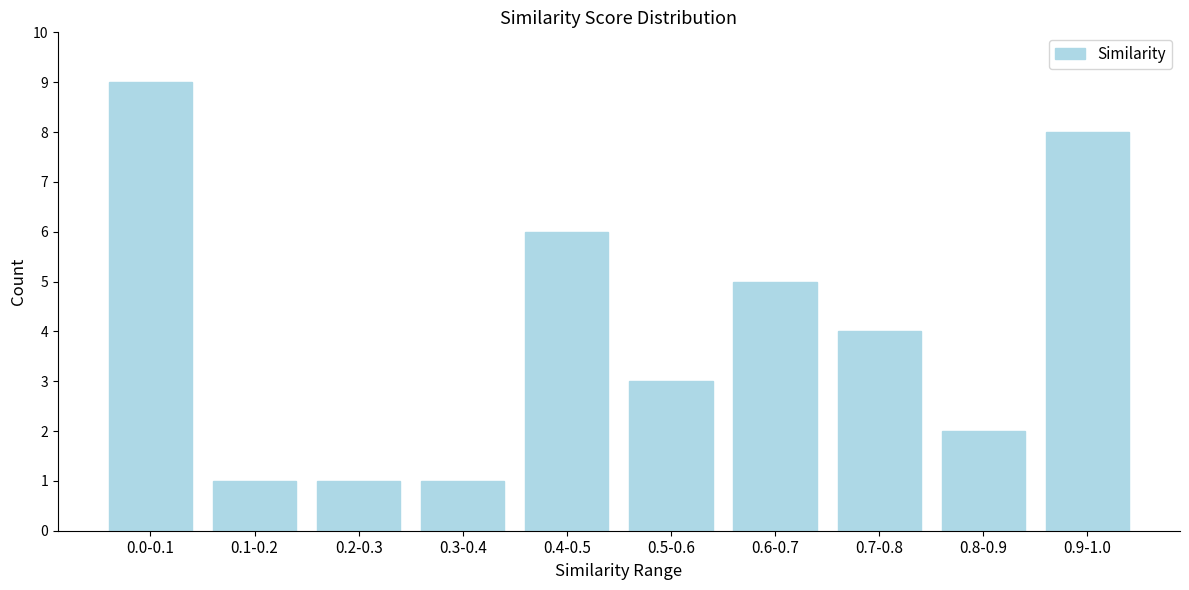

Reading left to right, transcribe all the data shown in this chart.

0.0-0.1=9	0.1-0.2=1	0.2-0.3=1	0.3-0.4=1	0.4-0.5=6	0.5-0.6=3	0.6-0.7=5	0.7-0.8=4	0.8-0.9=2	0.9-1.0=8